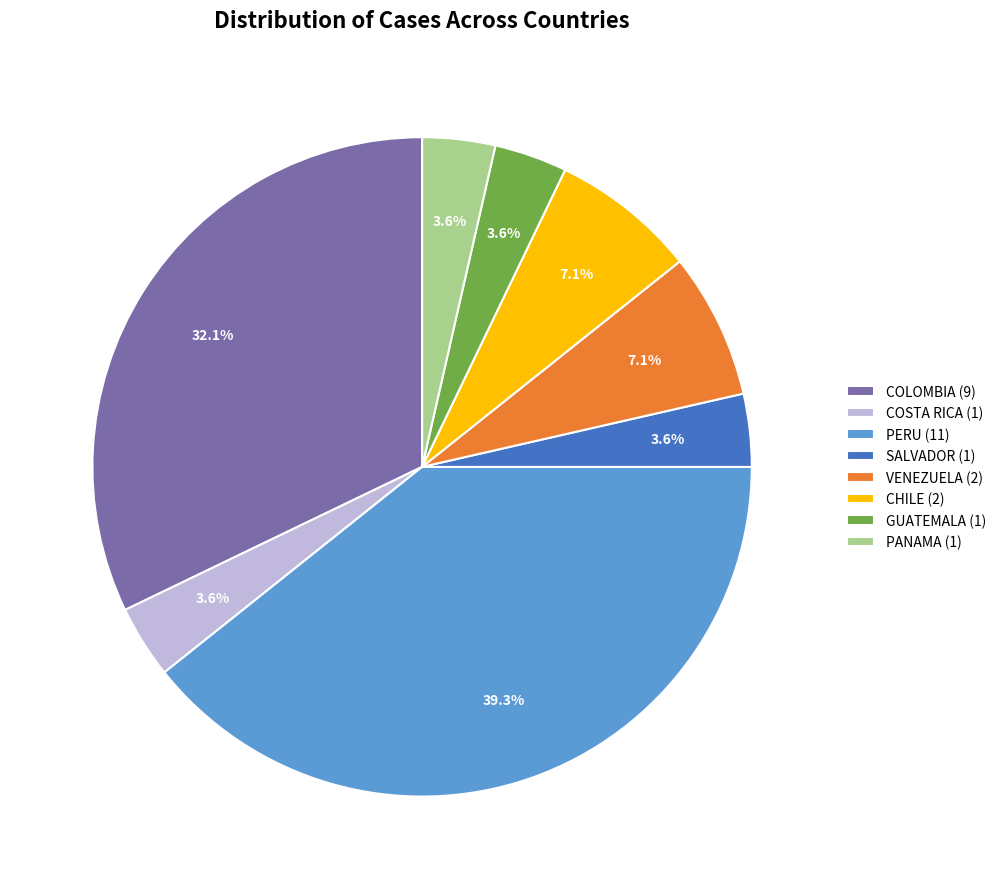

Between SALVADOR (1) and CHILE (2), which is larger?

CHILE (2)